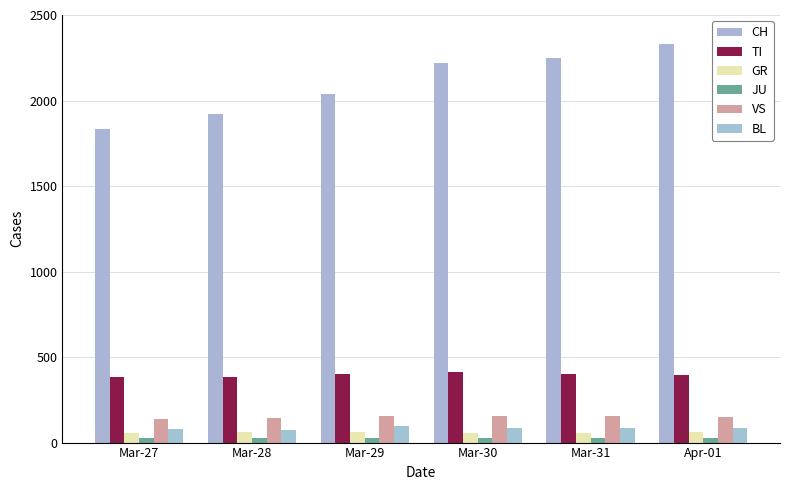

What is the minimum value for GR?

58